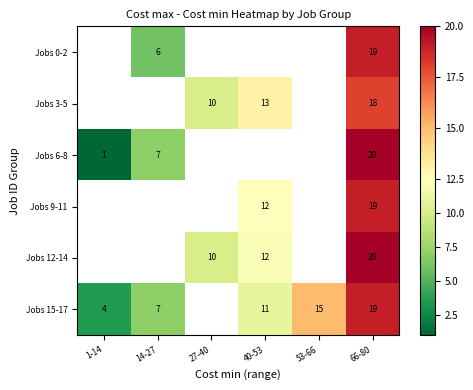

True or false: Jobs 12-14 has a value of 6 at 27-40.

False